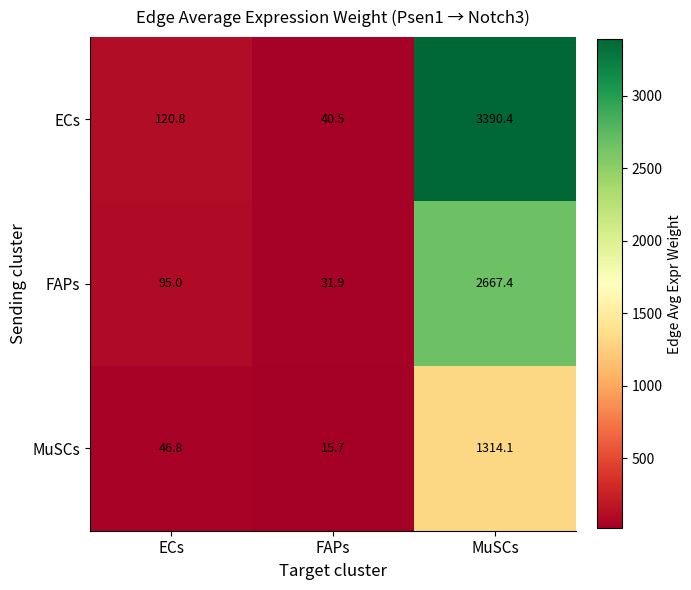

The ECs series shows 3390.4 at MuSCs. True or false?

True